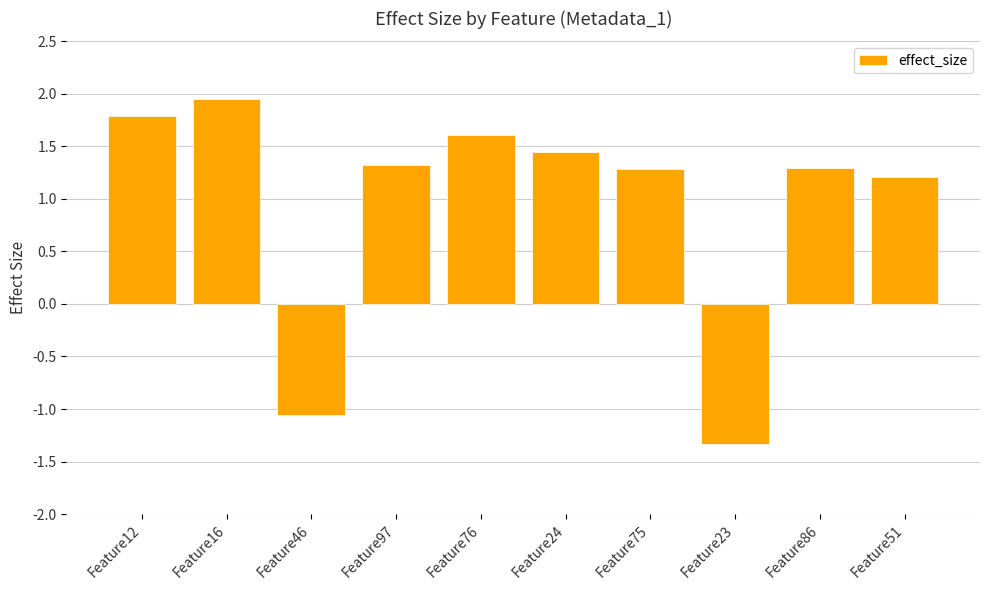

Which category has the lowest value across all series?

Feature23